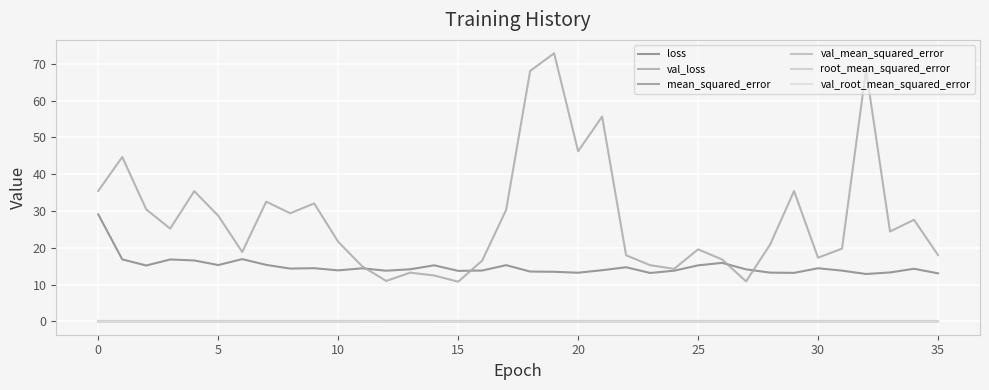

What is the greatest value displayed?

72.9